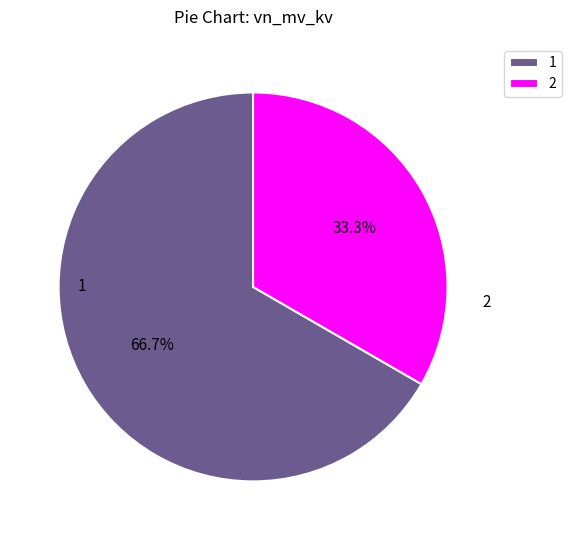

Which slice is the largest?

1